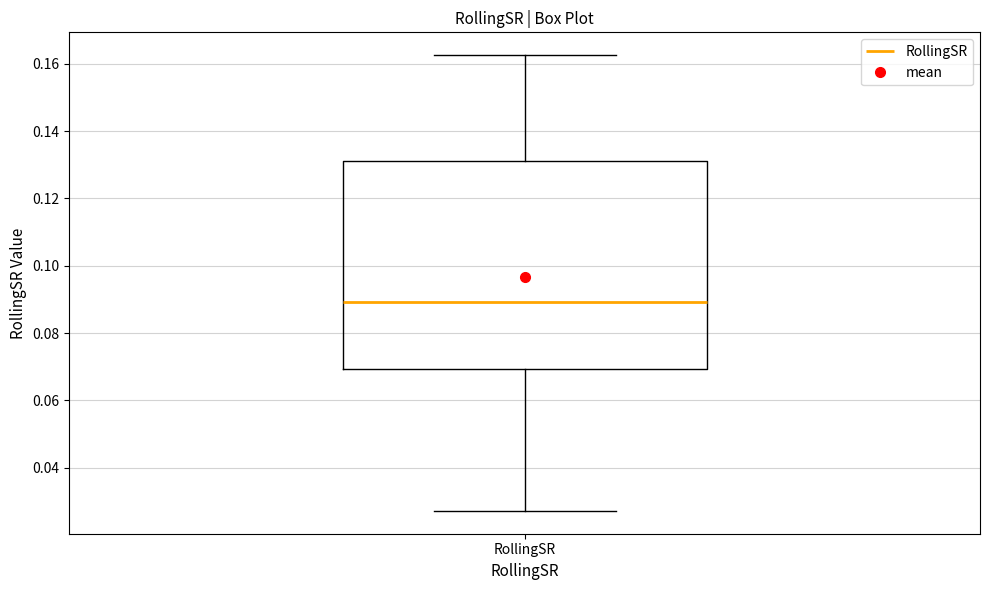

Read this box plot against the y-axis: the position of the median line, the range covered by the box, and the ends of both whiskers. The values are not printed on the chart, so give them approximately, as read against the axis.

median 0.090, box 0.070 to 0.132, whiskers 0.028 to 0.162